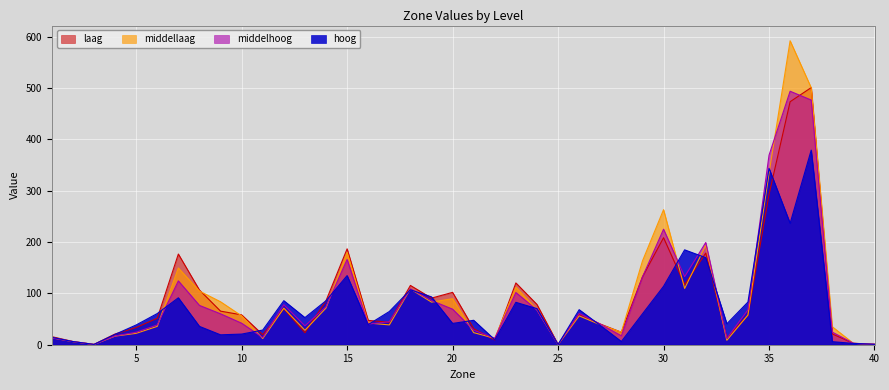

At which category does middelhoog reach its first local peak?

7